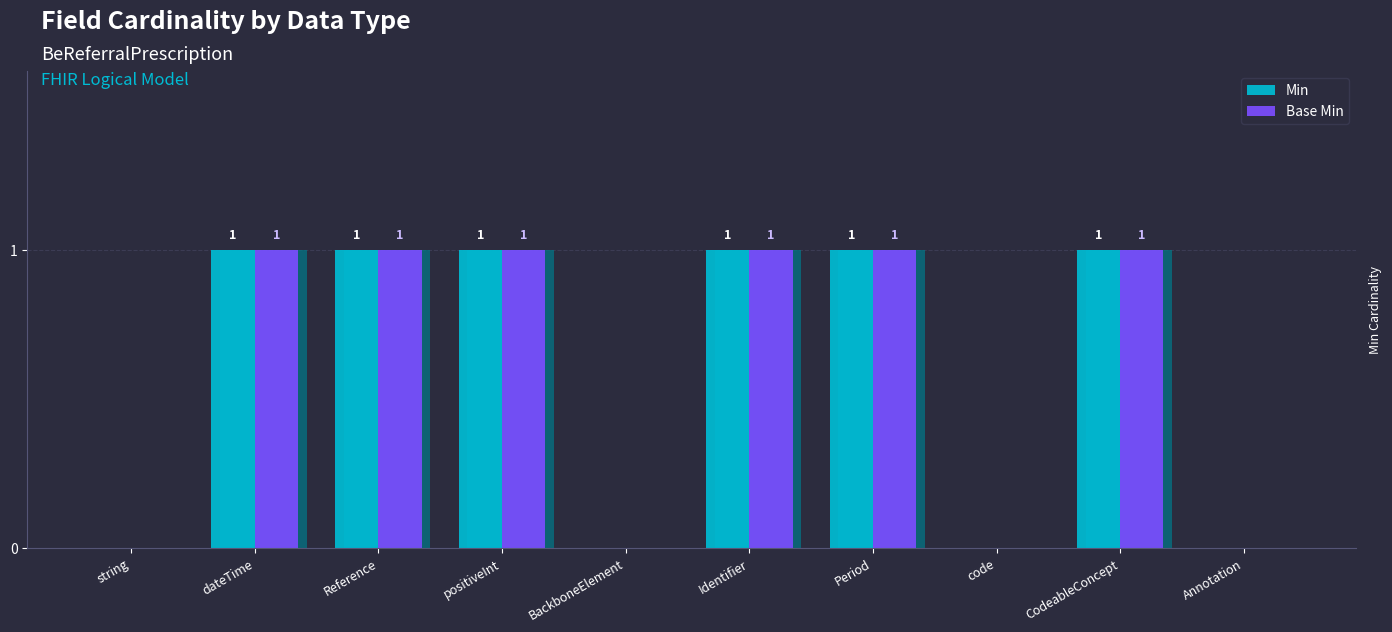

Reading left to right, list all the values displayed in this chart.

Min: string=0	dateTime=1	Reference=1	positiveInt=1	BackboneElement=0	Identifier=1	Period=1	code=0	CodeableConcept=1	Annotation=0
Base Min: string=0	dateTime=1	Reference=1	positiveInt=1	BackboneElement=0	Identifier=1	Period=1	code=0	CodeableConcept=1	Annotation=0